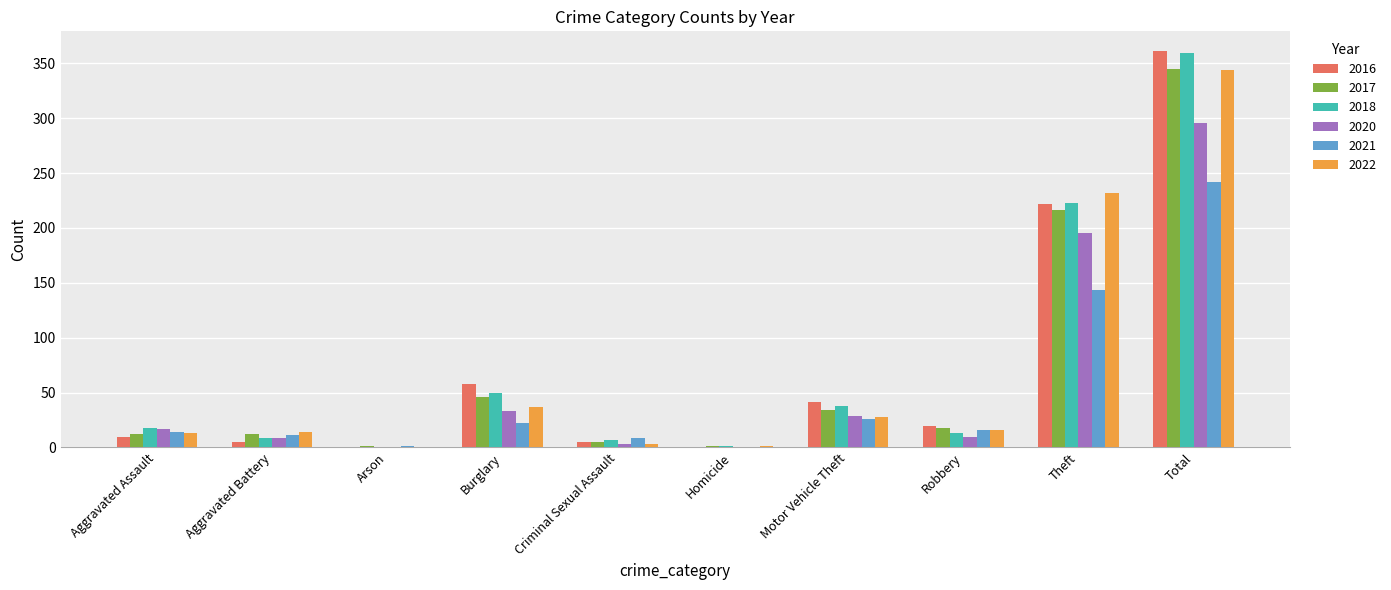

Is it true that 2016 equals 41 at Motor Vehicle Theft?

True